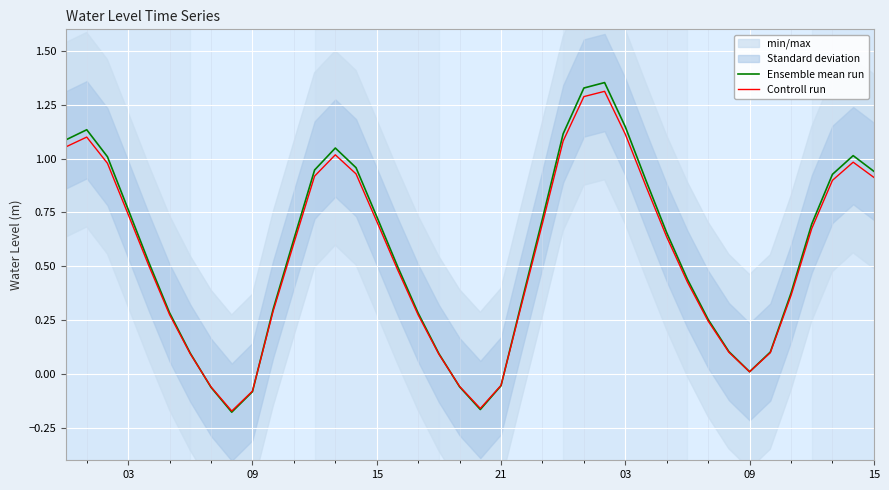

After their last crossing, which series has the higher values: Controll run or Ensemble mean run?

Ensemble mean run